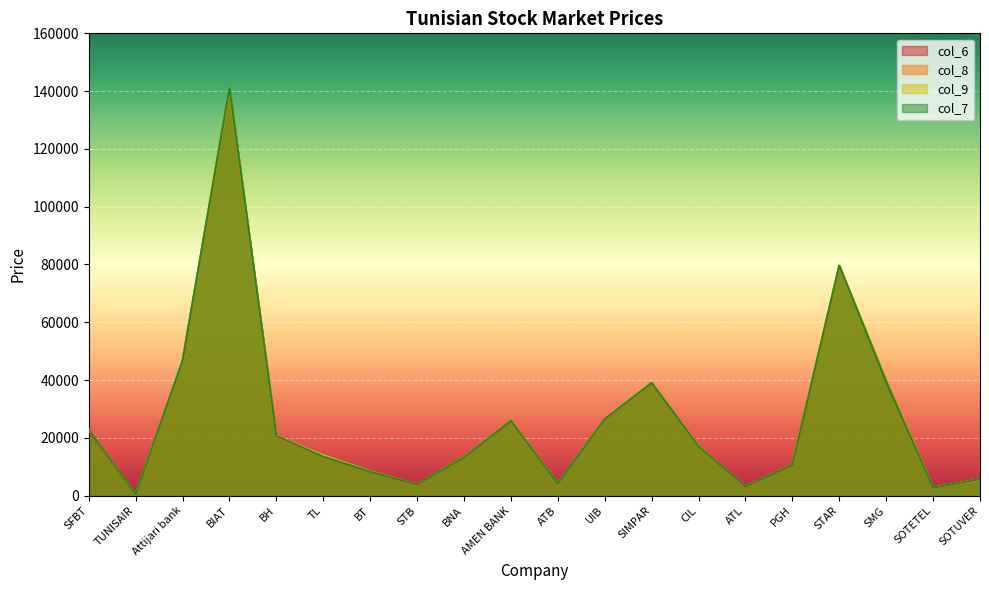

Count the number of categories in the chart.

20